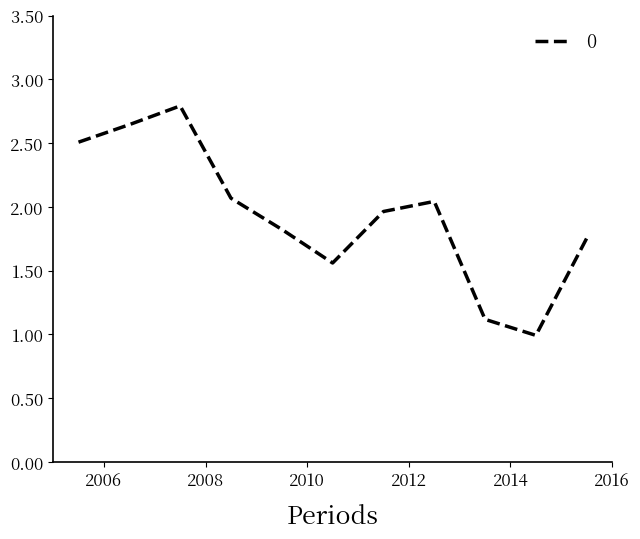

What is the minimum value shown in the chart?

1.0